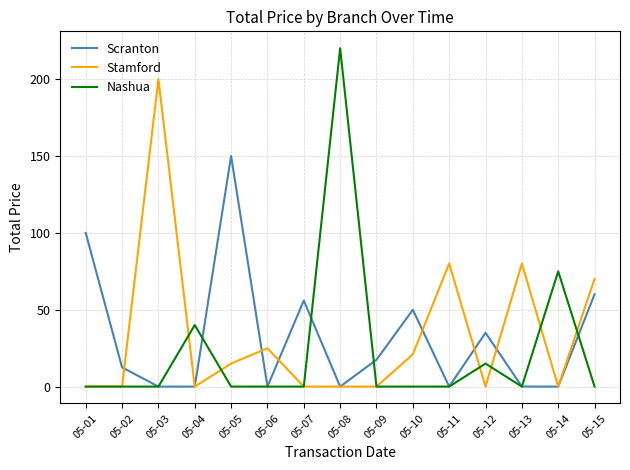

True or false: Nashua and Stamford cross at least once.

True